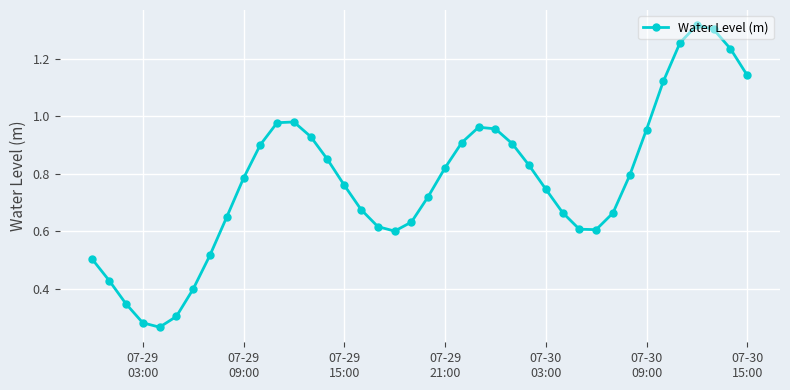

What is the sum of all values?

30.9